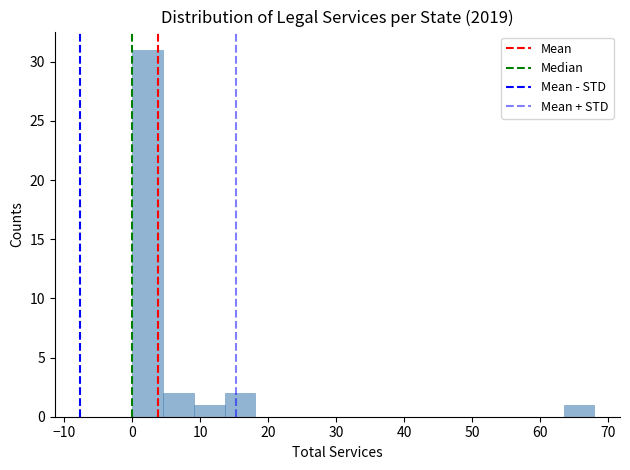

Over which range of the x-axis is the bar tallest?

0 to 5